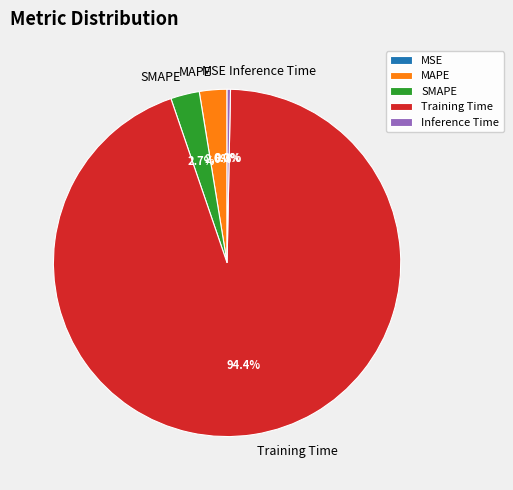

What is the majority slice?

Training Time